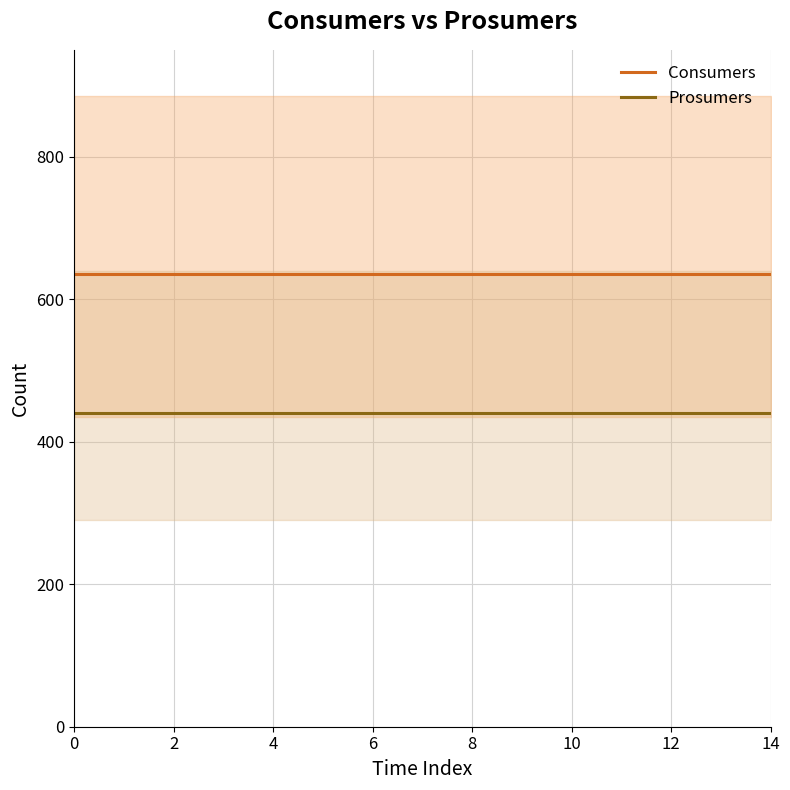

Is the value of Consumers at 13 greater than the value of Prosumers at 9?

Yes